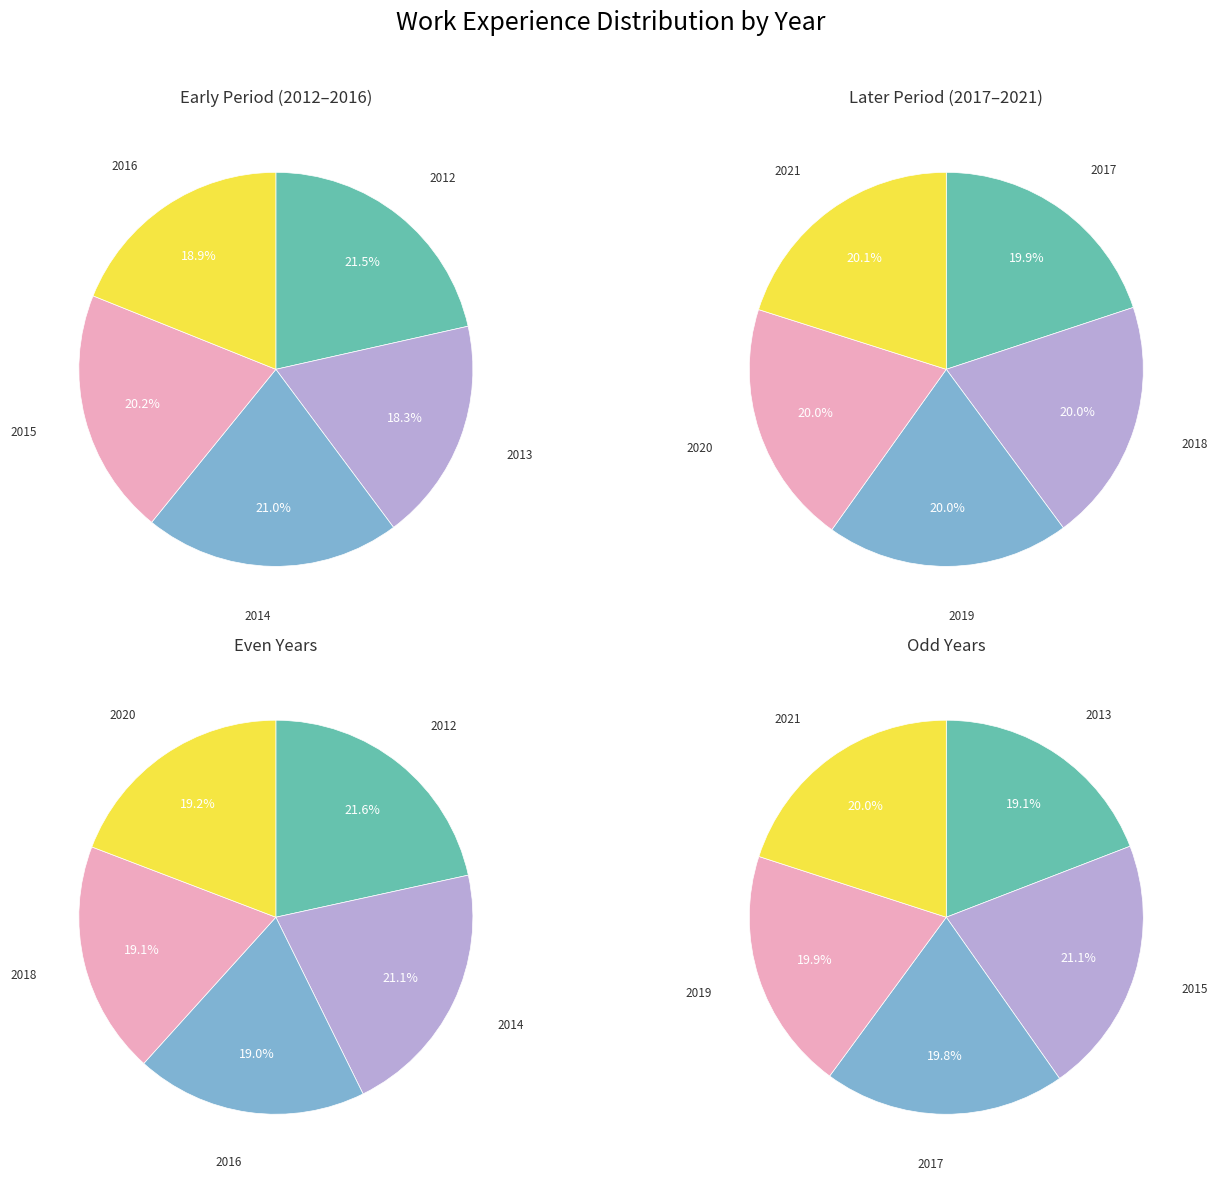

Approximately how many times larger is the value at 2020 compared to 2017?

1.0